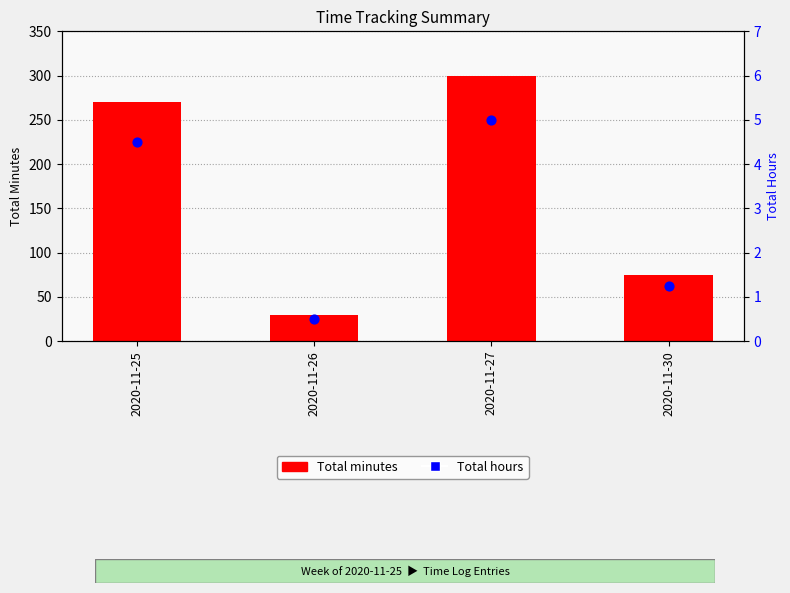

Is the value of Total minutes at 2020-11-25 greater than the value of Total hours at 2020-11-26?

Yes